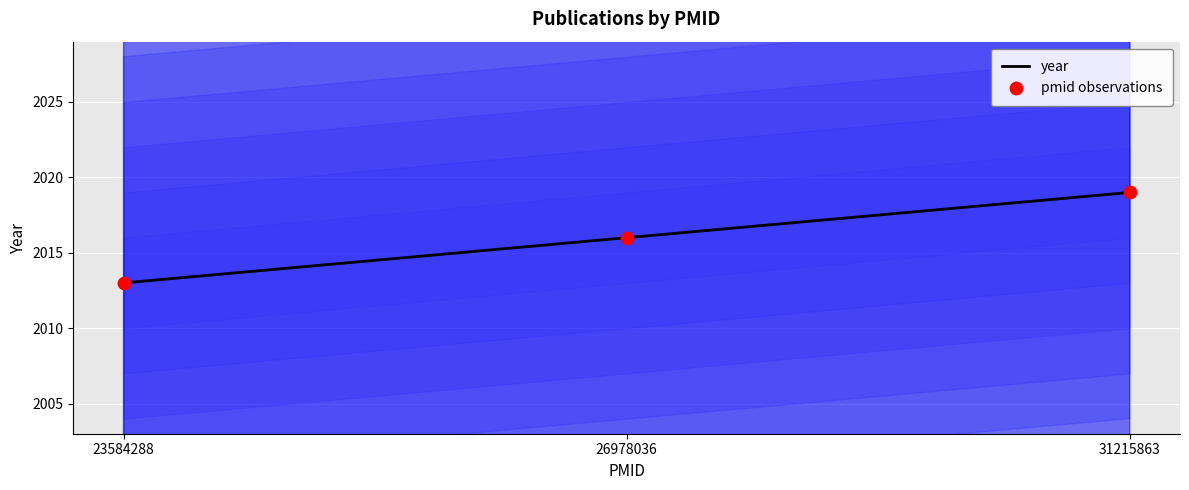

Which series reaches the minimum Y coordinate?

year